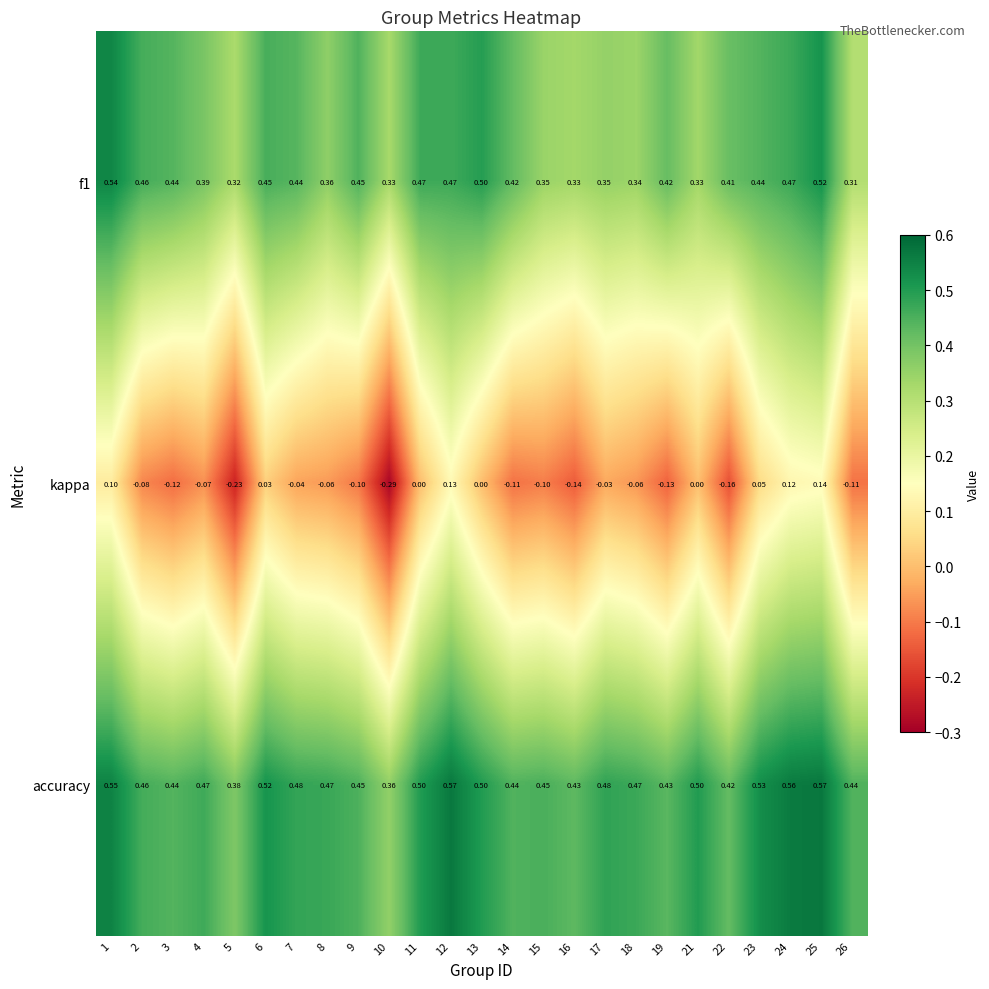

Is the value of f1 at 7 greater than the value of kappa at 25?

Yes